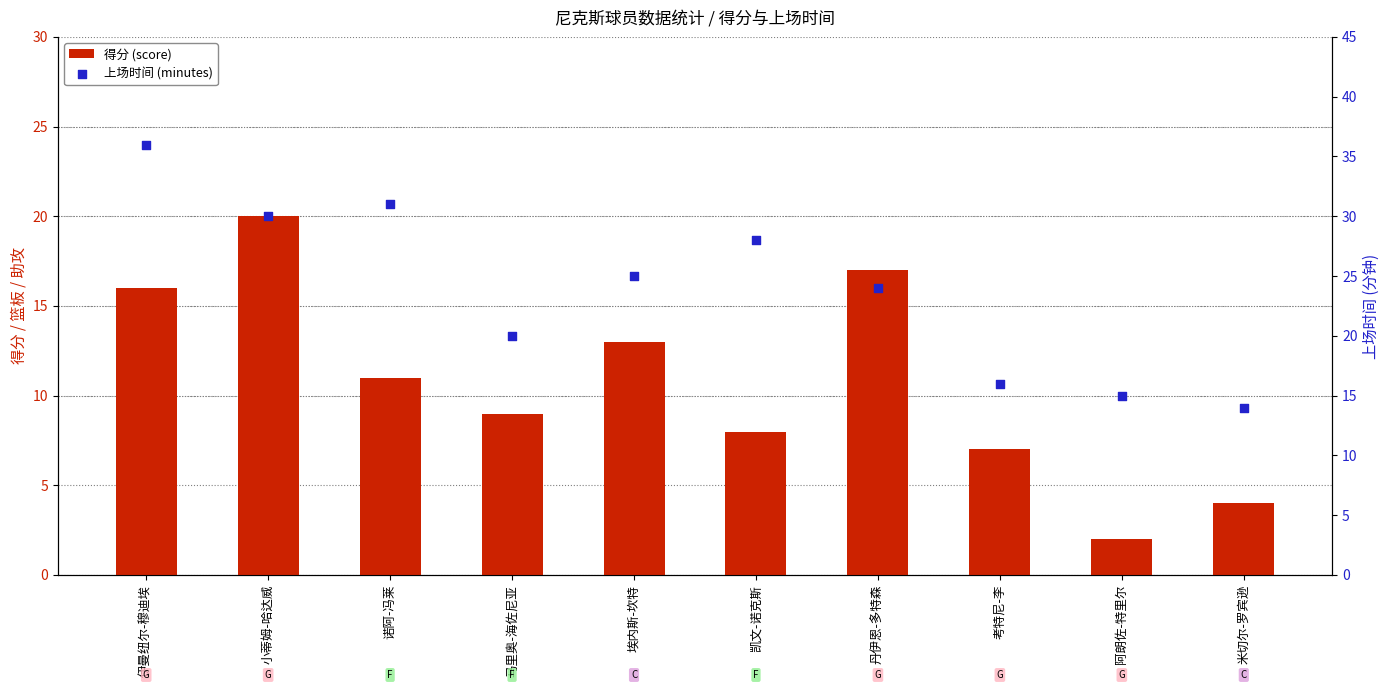

What are all the series names shown in the legend?

得分 (score), 上场时间 (minutes)